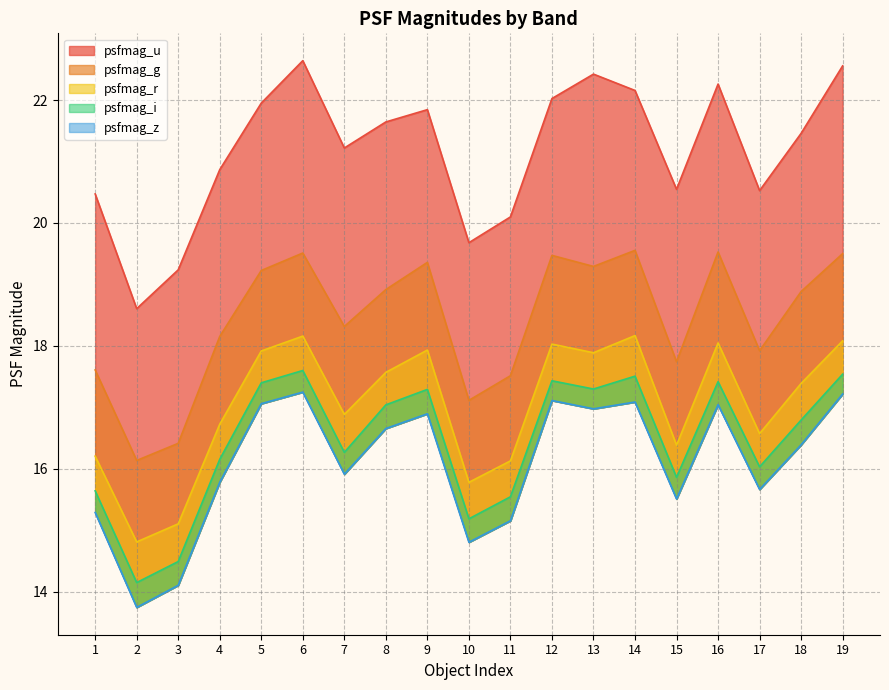

What is the lowest value of the psfmag_r series?

14.8